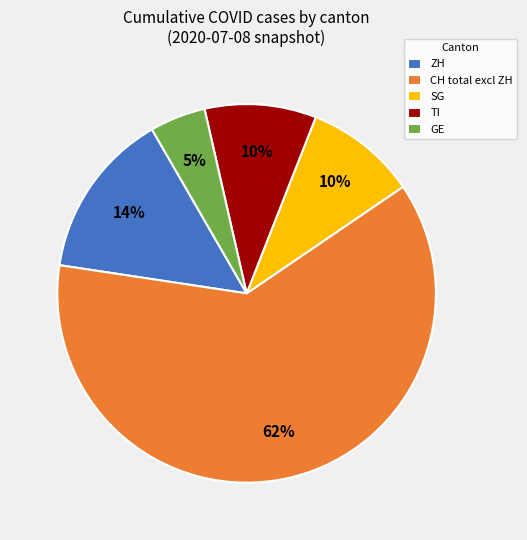

Is there any slice that represents more than half of the pie?

Yes